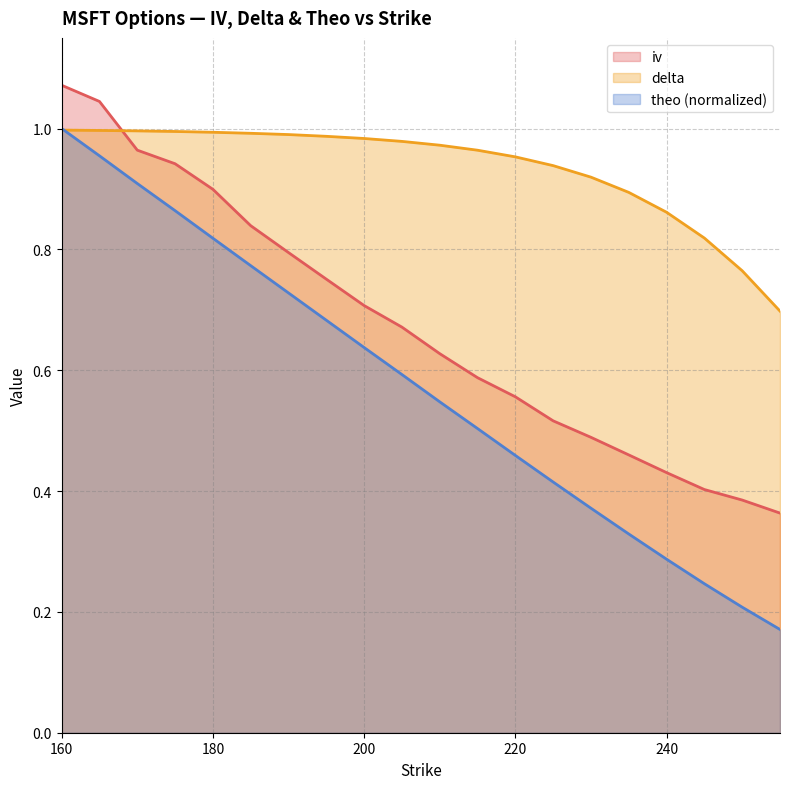

List the labels in order of delta value, smallest first.

255, 250, 245, 240, 235, 230, 225, 220, 215, 210, 205, 200, 195, 190, 185, 180, 175, 170, 165, 160